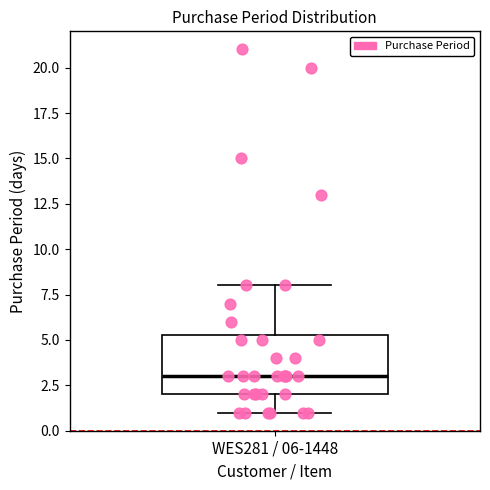

Transcribe this box plot: give where the median line is, the range the box spans, and where the two whiskers end, as read against the y-axis. The values are not printed on the chart, so give them approximately, as read against the axis.

median 3.0, box 2.0 to 5.5, whiskers 1.0 to 8.0